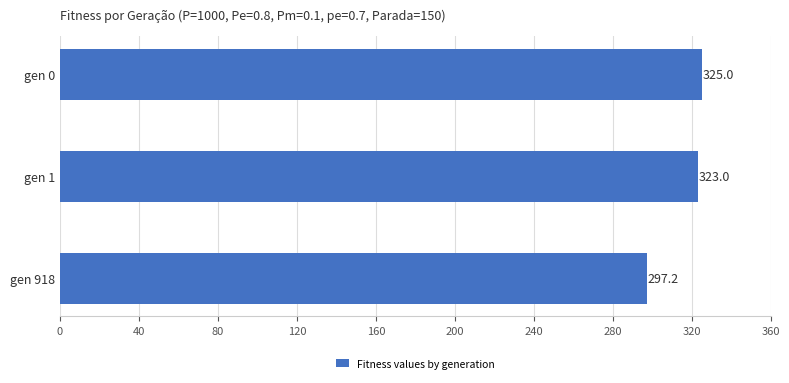

What is the value of the 2nd bar from the top?

323.0